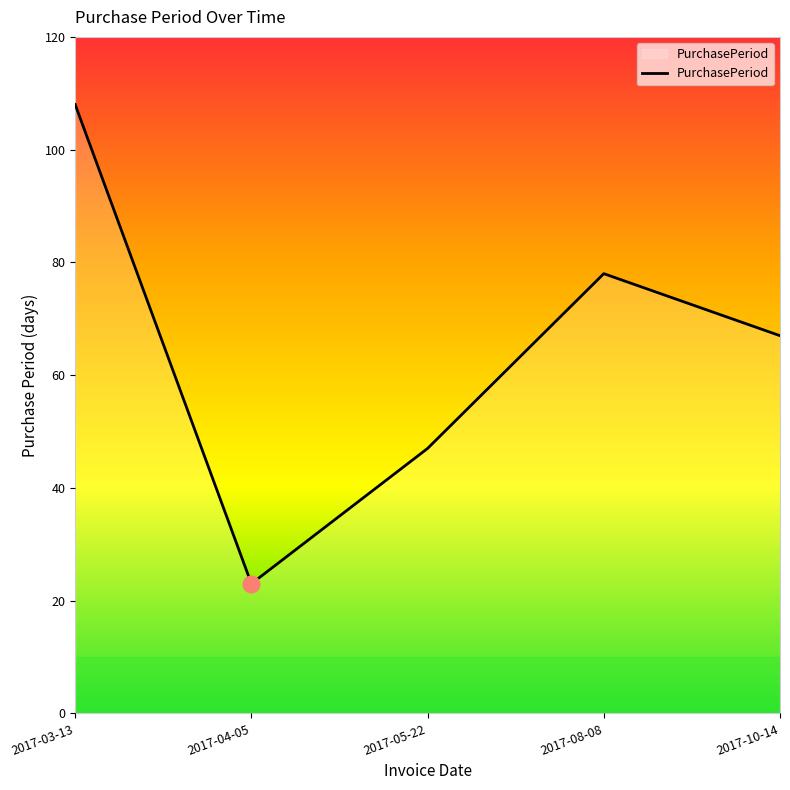

What position from the left is 2017-10-14?

5